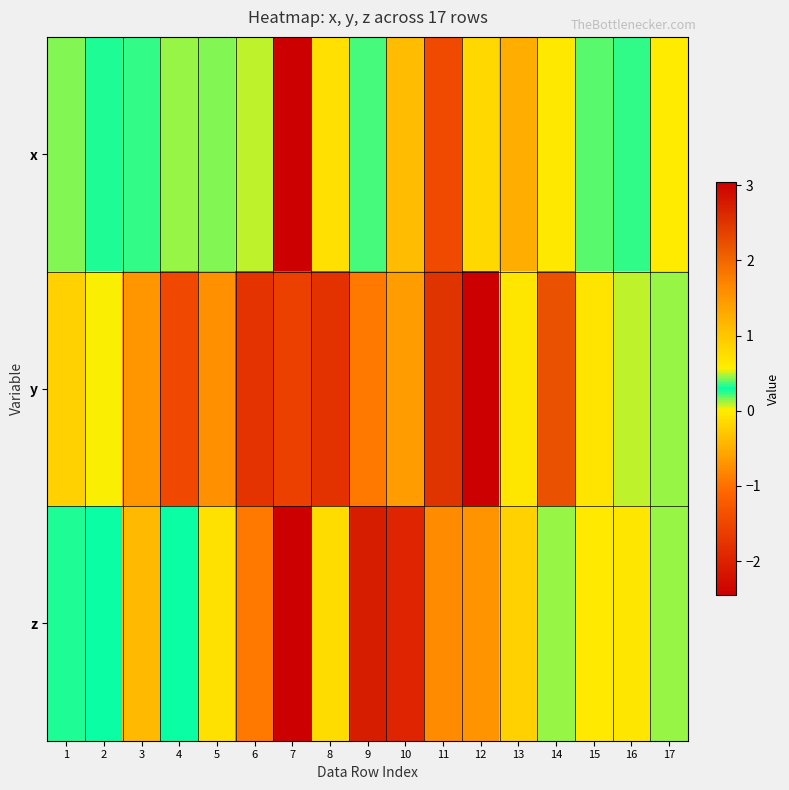

Which series has the widest spread of values?

z